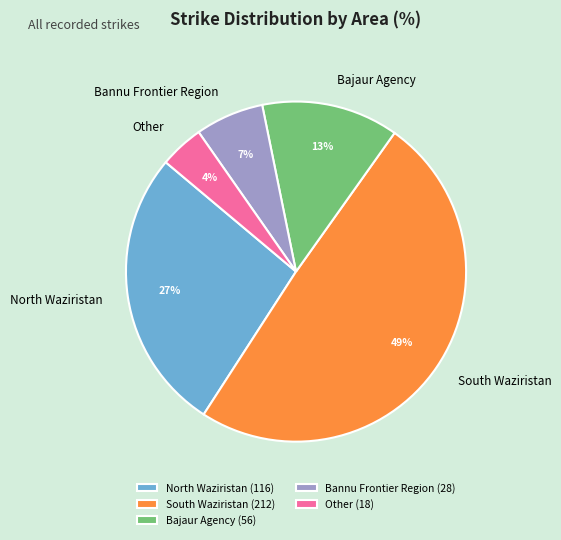

Rank the categories by value from highest to lowest.

South Waziristan, North Waziristan, Bajaur Agency, Bannu Frontier Region, Other